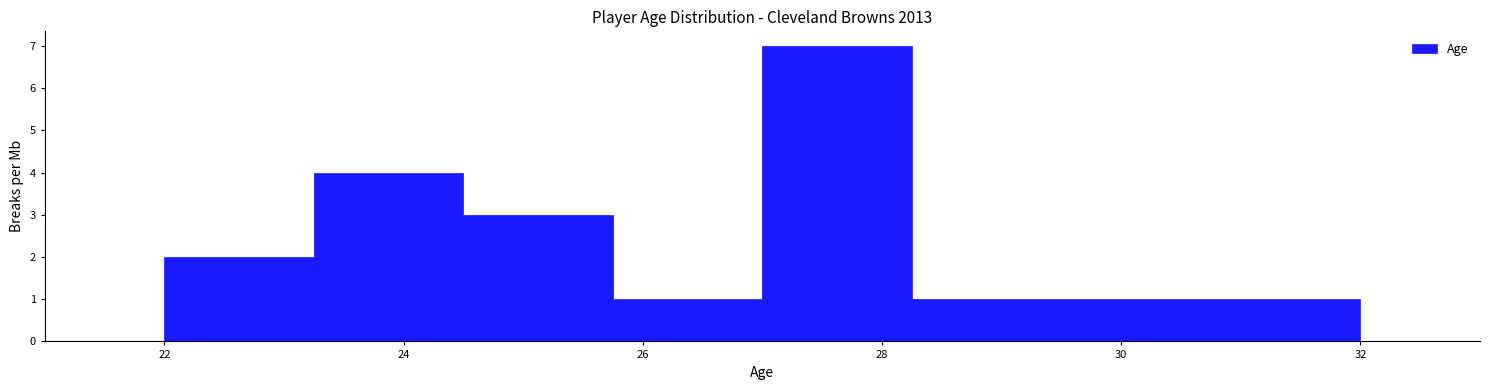

Which range on the x-axis has the tallest bar?

27.00 to 28.25